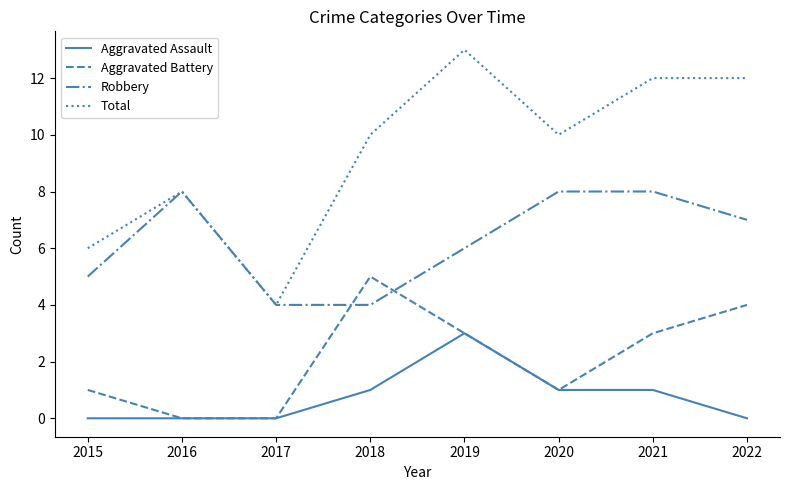

What is the average value of the Aggravated Assault series?

1